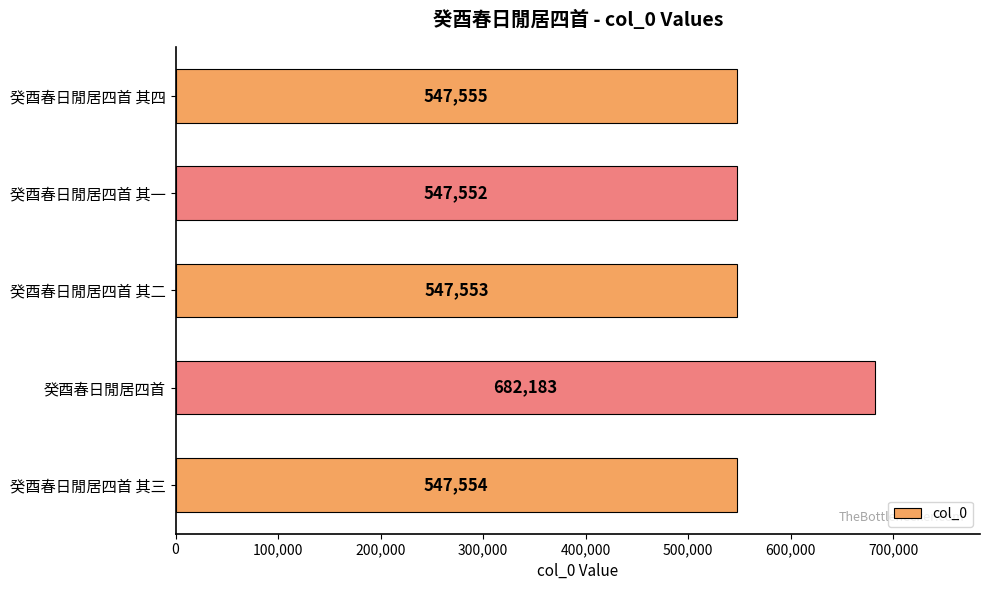

Reading bottom to top, extract all data points from this chart.

547554	682183	547553	547552	547555